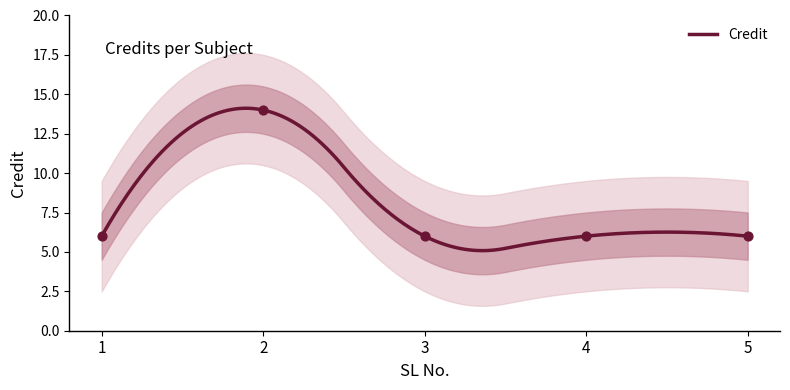

Approximately how many times larger is the value at 3 compared to 1?

1.0